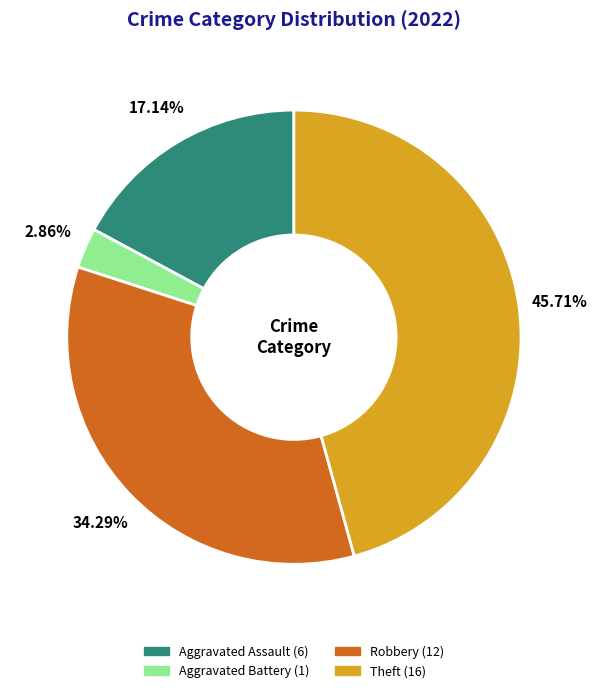

How many segments does this pie chart have?

4